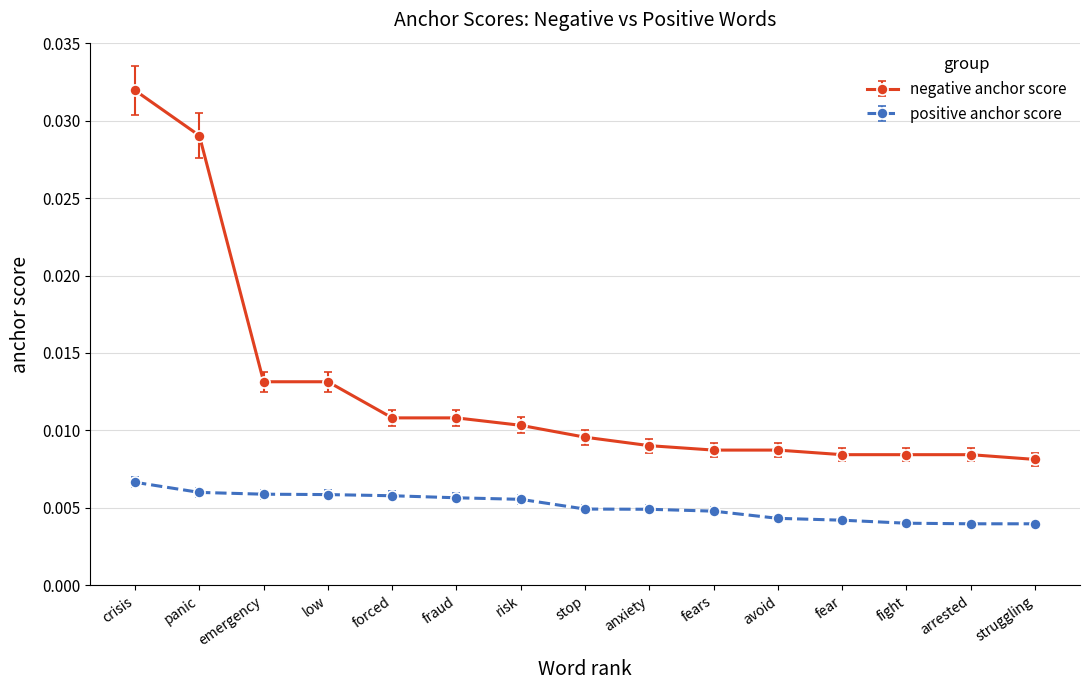

What position from the left is fight?

13